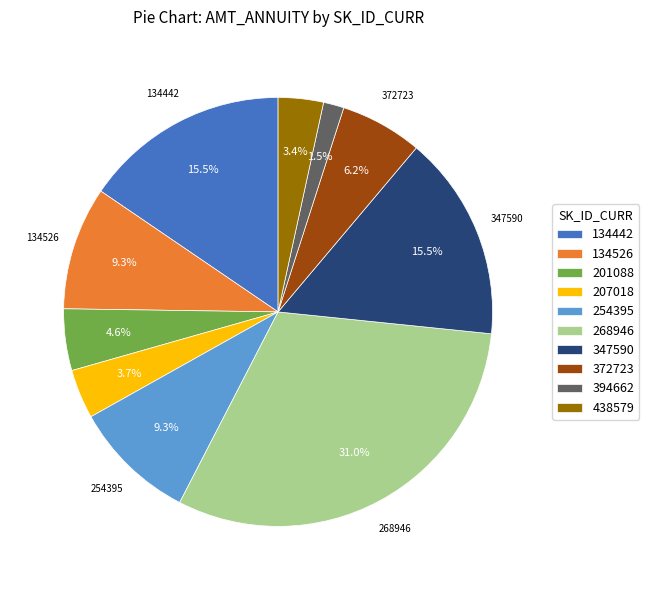

Does any single category account for the majority?

No